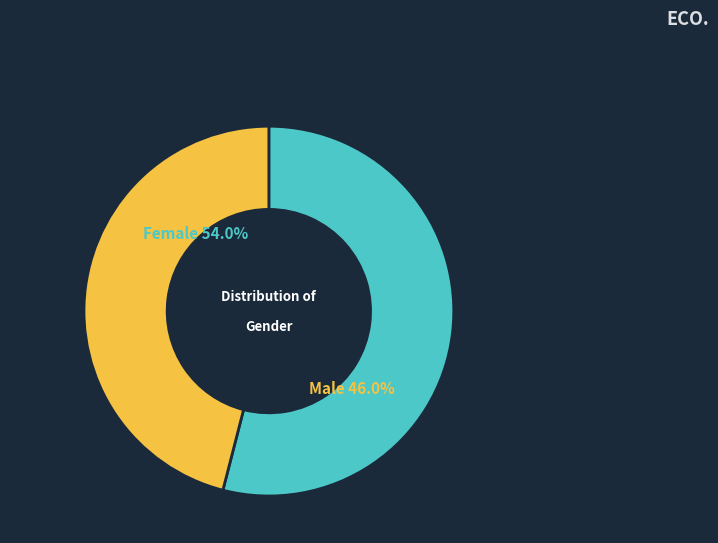

Is it true that Female is 49% of the pie?

False